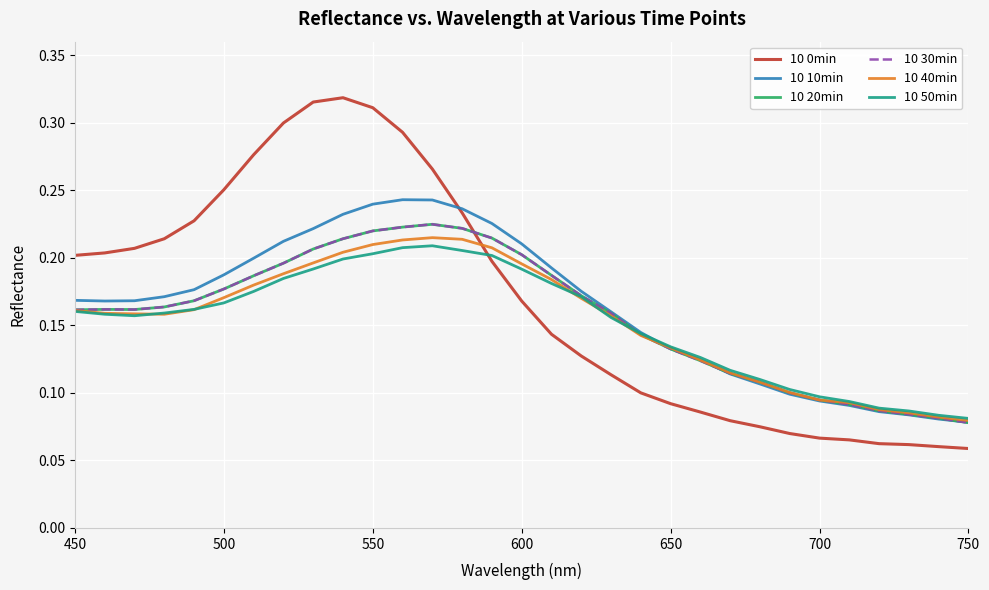

How many lines are shown in the chart?

6